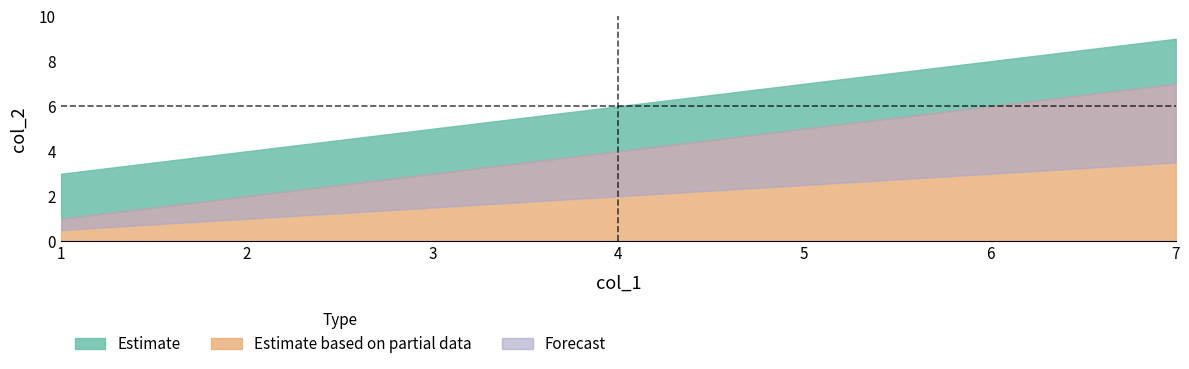

At which label does col_2 reach its peak?

7